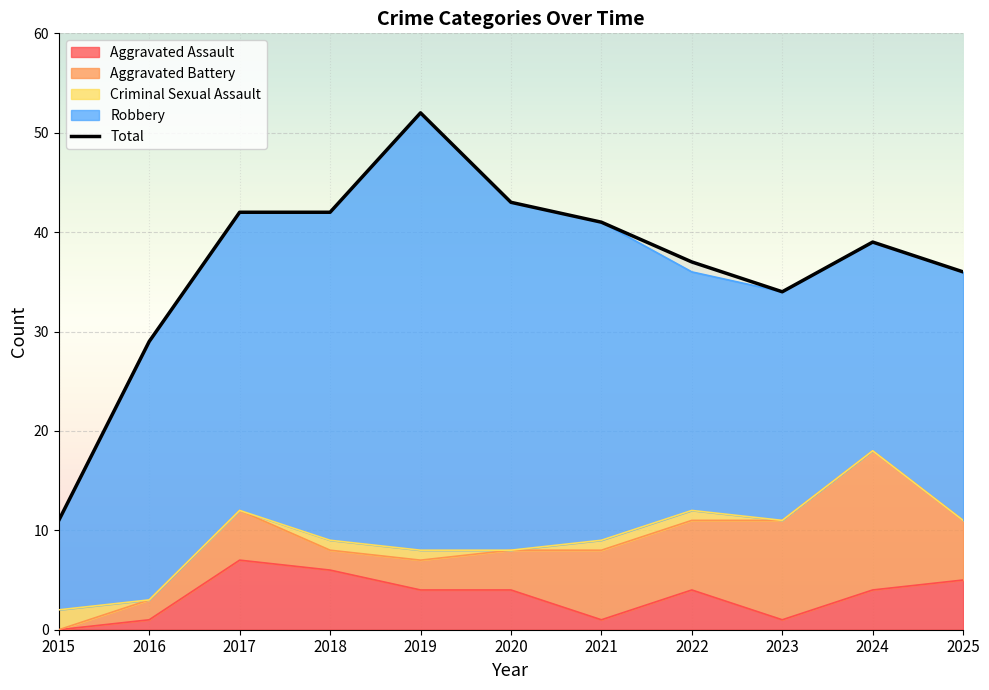

What is the sum of all values?

406